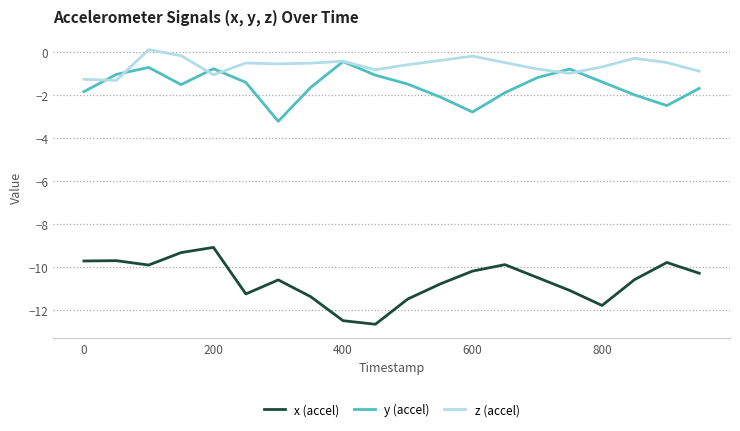

Which series has the largest total across all categories?

z (accel)